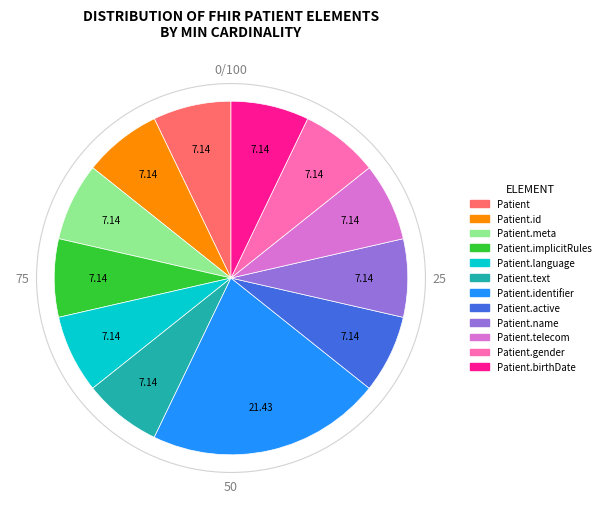

Which slice is the largest?

Patient.identifier